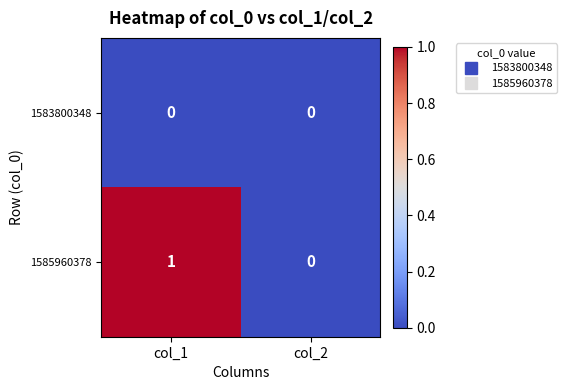

What is the difference between the highest and lowest values at col_1?

1